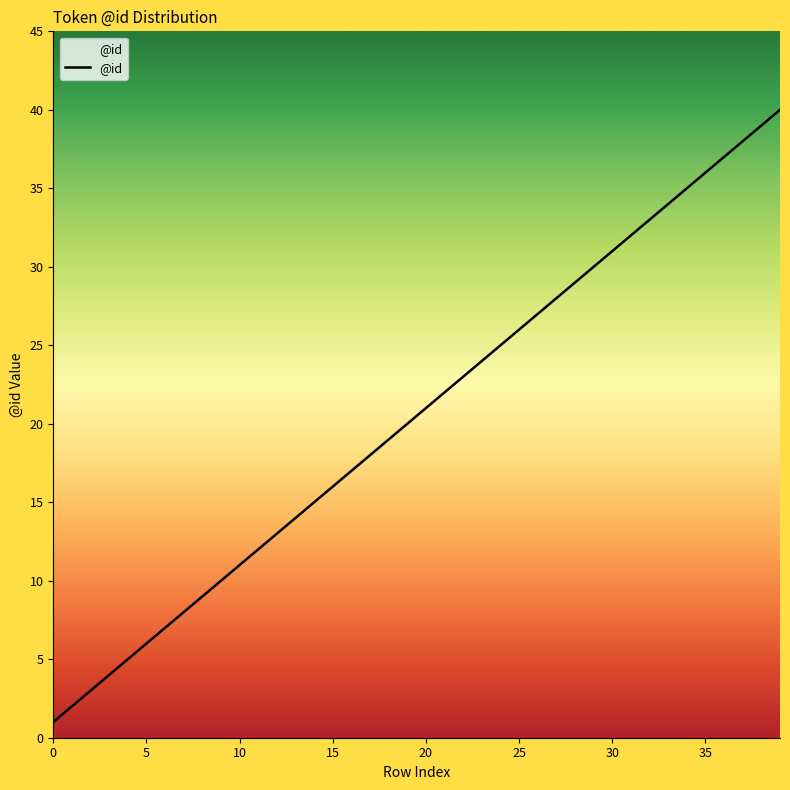

What is the greatest value displayed?

40